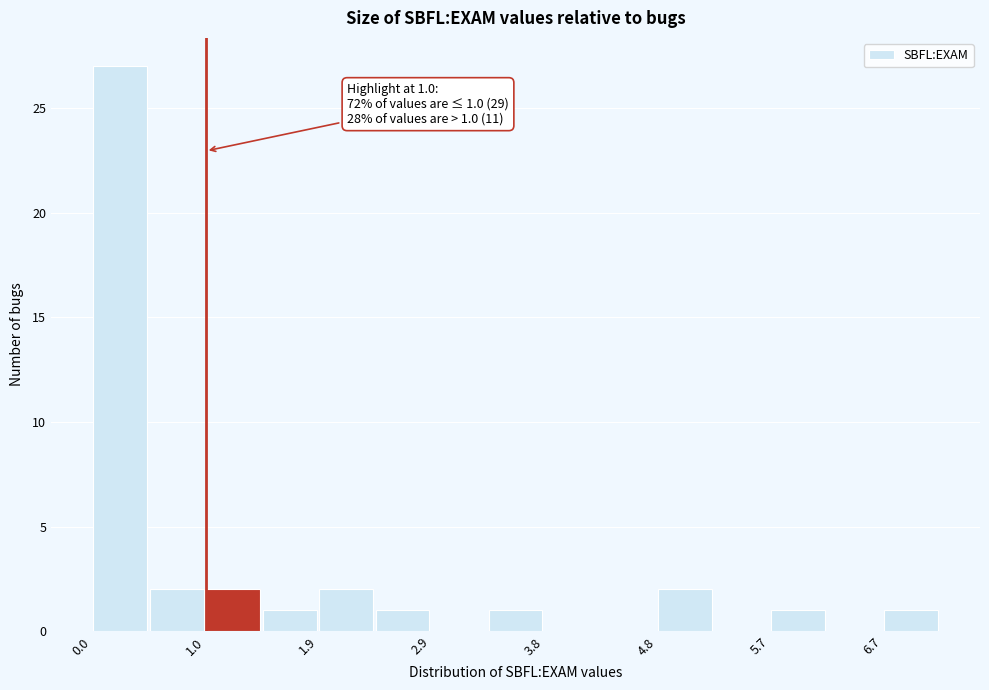

Which range on the x-axis has the tallest bar?

0.0 to 0.5